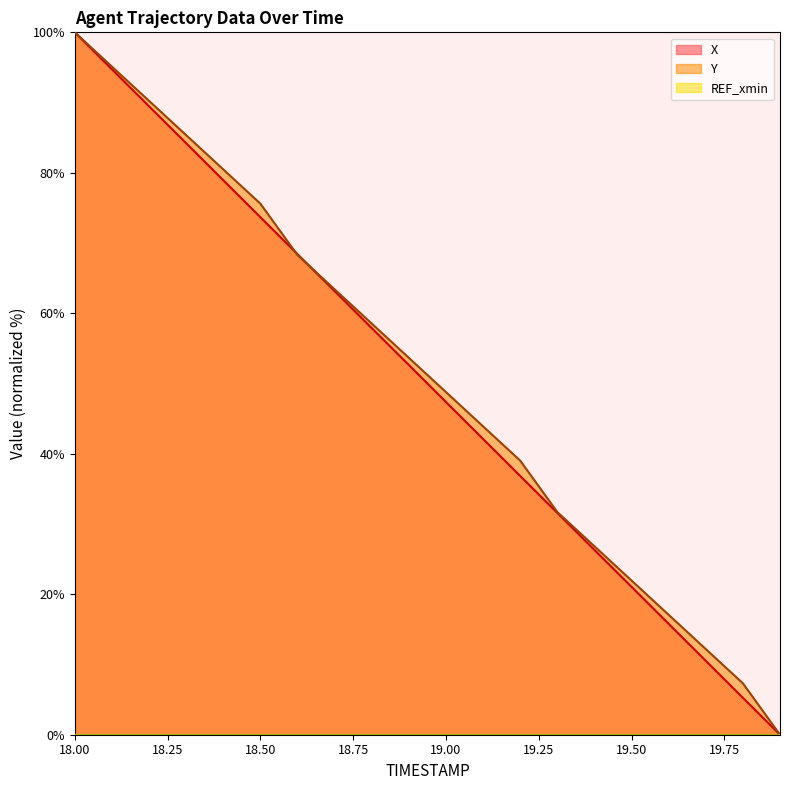

Between which two adjacent categories do Y and X first intersect?

18.5 and 18.6